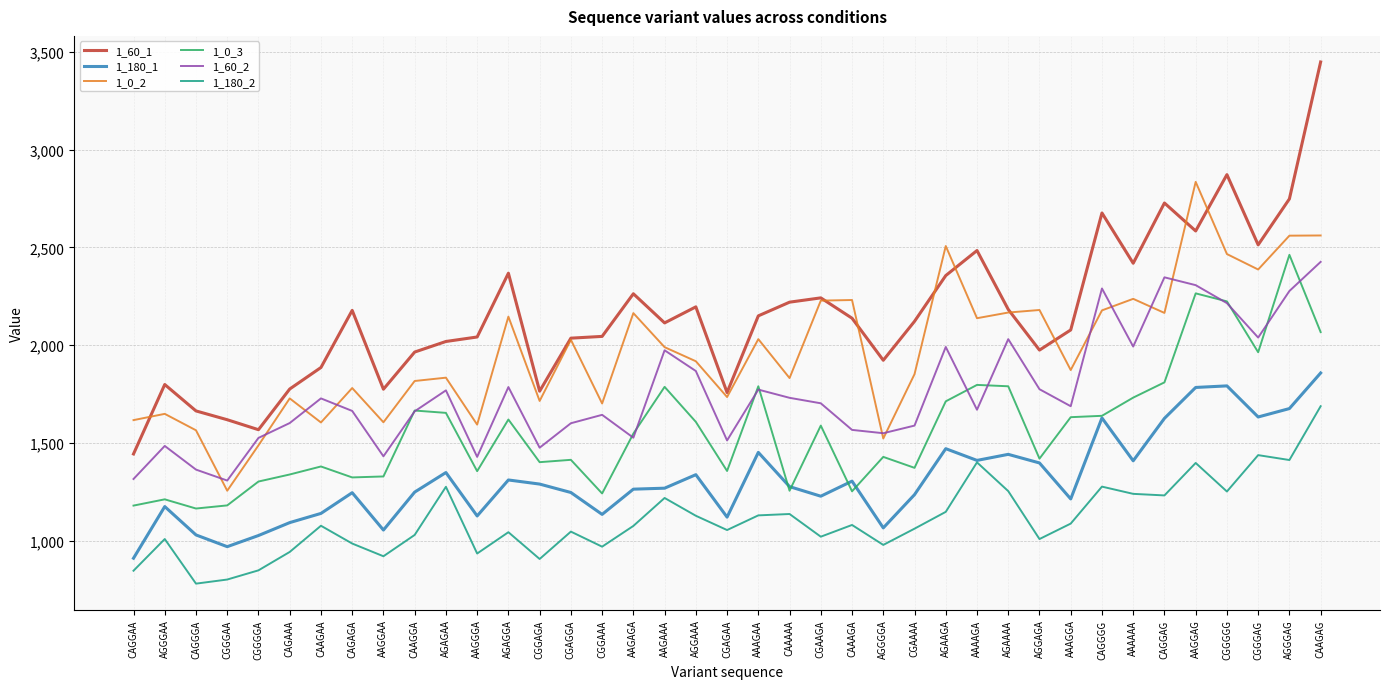

True or false: 1_0_3 has a value of 1180 at CAGGAA.

True